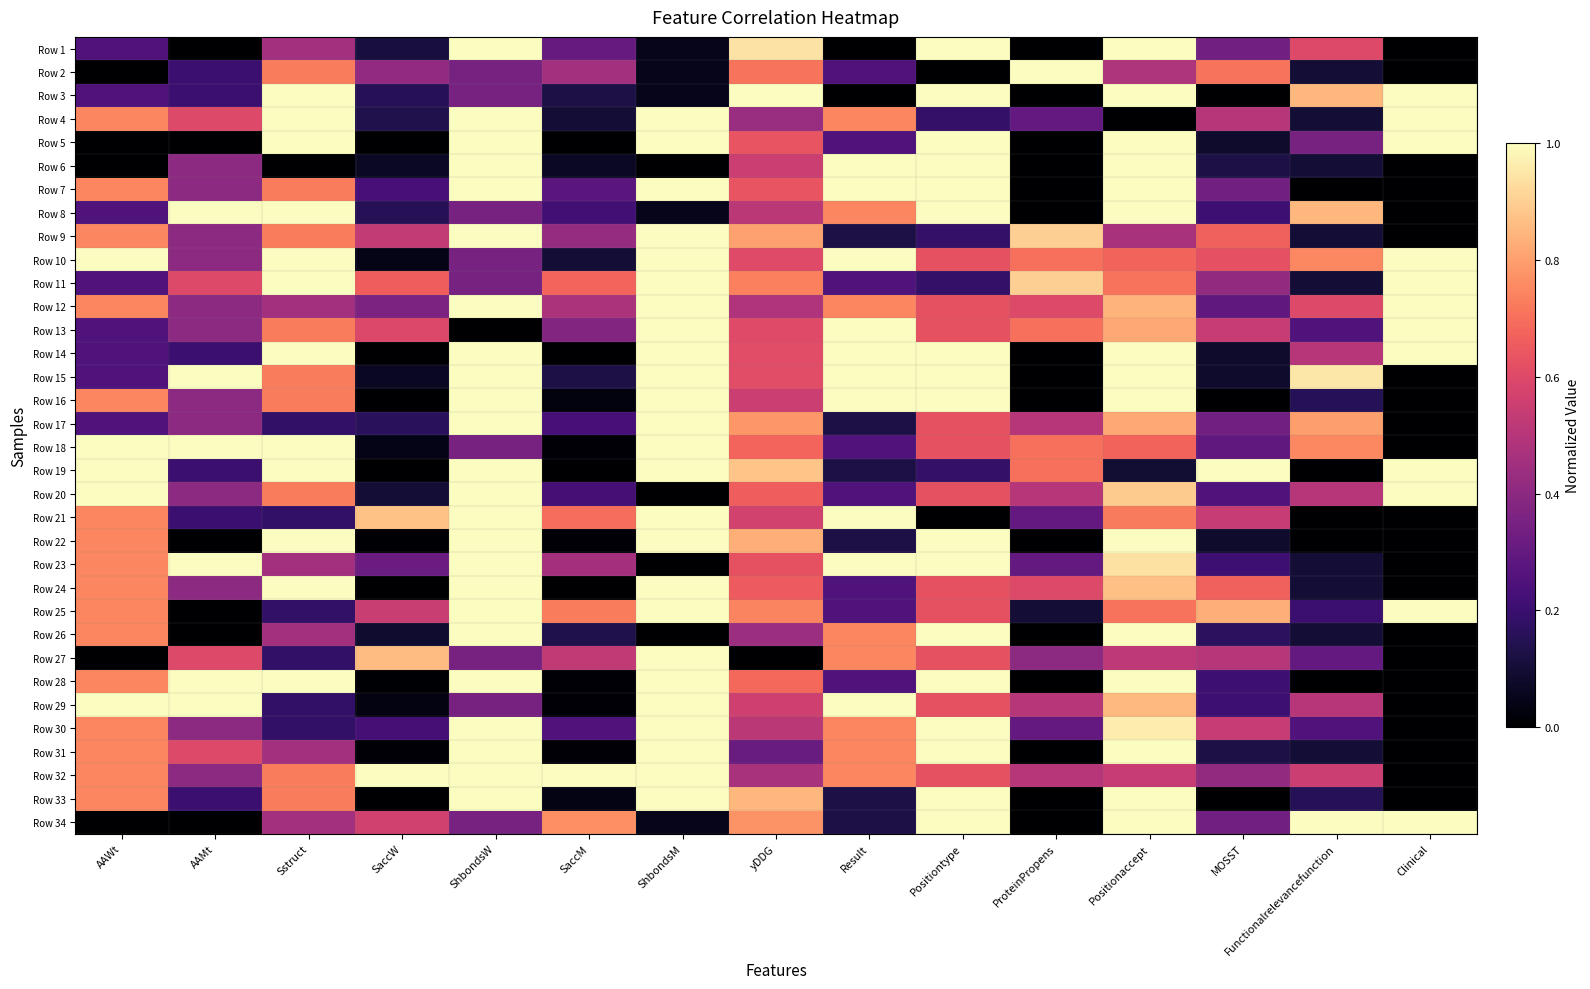

Reading left to right, list all the values displayed in this chart.

Row 1: AAWt=0.2	AAMt=0.0	Sstruct=0.5	SaccW=0.1	ShbondsW=1.0	SaccM=0.3	ShbondsM=0.0	yDDG=0.9	Result=0.0	Positiontype=1.0	ProteinPropens=0.0	Positionaccept=1.0	MOSST=0.3	Functionalrelevancefunction=0.6	Clinical=0.0
Row 2: AAWt=0.0	AAMt=0.2	Sstruct=0.7	SaccW=0.4	ShbondsW=0.3	SaccM=0.5	ShbondsM=0.0	yDDG=0.7	Result=0.2	Positiontype=0.0	ProteinPropens=1.0	Positionaccept=0.5	MOSST=0.7	Functionalrelevancefunction=0.1	Clinical=0.0
Row 3: AAWt=0.2	AAMt=0.2	Sstruct=1.0	SaccW=0.2	ShbondsW=0.3	SaccM=0.1	ShbondsM=0.0	yDDG=1.0	Result=0.0	Positiontype=1.0	ProteinPropens=0.0	Positionaccept=1.0	MOSST=0.0	Functionalrelevancefunction=0.8	Clinical=1.0
Row 4: AAWt=0.7	AAMt=0.6	Sstruct=1.0	SaccW=0.1	ShbondsW=1.0	SaccM=0.1	ShbondsM=1.0	yDDG=0.4	Result=0.7	Positiontype=0.2	ProteinPropens=0.3	Positionaccept=0.0	MOSST=0.5	Functionalrelevancefunction=0.1	Clinical=1.0
Row 5: AAWt=0.0	AAMt=0.0	Sstruct=1.0	SaccW=0.0	ShbondsW=1.0	SaccM=0.0	ShbondsM=1.0	yDDG=0.6	Result=0.2	Positiontype=1.0	ProteinPropens=0.0	Positionaccept=1.0	MOSST=0.1	Functionalrelevancefunction=0.3	Clinical=1.0
Row 6: AAWt=0.0	AAMt=0.4	Sstruct=0.0	SaccW=0.1	ShbondsW=1.0	SaccM=0.1	ShbondsM=0.0	yDDG=0.6	Result=1.0	Positiontype=1.0	ProteinPropens=0.0	Positionaccept=1.0	MOSST=0.1	Functionalrelevancefunction=0.1	Clinical=0.0
Row 7: AAWt=0.7	AAMt=0.4	Sstruct=0.7	SaccW=0.2	ShbondsW=1.0	SaccM=0.3	ShbondsM=1.0	yDDG=0.6	Result=1.0	Positiontype=1.0	ProteinPropens=0.0	Positionaccept=1.0	MOSST=0.3	Functionalrelevancefunction=0.0	Clinical=0.0
Row 8: AAWt=0.2	AAMt=1.0	Sstruct=1.0	SaccW=0.2	ShbondsW=0.3	SaccM=0.2	ShbondsM=0.0	yDDG=0.5	Result=0.7	Positiontype=1.0	ProteinPropens=0.0	Positionaccept=1.0	MOSST=0.2	Functionalrelevancefunction=0.8	Clinical=0.0
Row 9: AAWt=0.7	AAMt=0.4	Sstruct=0.7	SaccW=0.5	ShbondsW=1.0	SaccM=0.4	ShbondsM=1.0	yDDG=0.8	Result=0.1	Positiontype=0.2	ProteinPropens=0.9	Positionaccept=0.5	MOSST=0.7	Functionalrelevancefunction=0.1	Clinical=0.0
Row 10: AAWt=1.0	AAMt=0.4	Sstruct=1.0	SaccW=0.0	ShbondsW=0.3	SaccM=0.1	ShbondsM=1.0	yDDG=0.6	Result=1.0	Positiontype=0.6	ProteinPropens=0.7	Positionaccept=0.7	MOSST=0.6	Functionalrelevancefunction=0.8	Clinical=1.0
Row 11: AAWt=0.2	AAMt=0.6	Sstruct=1.0	SaccW=0.7	ShbondsW=0.3	SaccM=0.7	ShbondsM=1.0	yDDG=0.7	Result=0.2	Positiontype=0.2	ProteinPropens=0.9	Positionaccept=0.7	MOSST=0.4	Functionalrelevancefunction=0.1	Clinical=1.0
Row 12: AAWt=0.7	AAMt=0.4	Sstruct=0.5	SaccW=0.4	ShbondsW=1.0	SaccM=0.5	ShbondsM=1.0	yDDG=0.5	Result=0.7	Positiontype=0.6	ProteinPropens=0.6	Positionaccept=0.8	MOSST=0.3	Functionalrelevancefunction=0.6	Clinical=1.0
Row 13: AAWt=0.2	AAMt=0.4	Sstruct=0.7	SaccW=0.6	ShbondsW=0.0	SaccM=0.4	ShbondsM=1.0	yDDG=0.6	Result=1.0	Positiontype=0.6	ProteinPropens=0.7	Positionaccept=0.8	MOSST=0.5	Functionalrelevancefunction=0.2	Clinical=1.0
Row 14: AAWt=0.2	AAMt=0.2	Sstruct=1.0	SaccW=0.0	ShbondsW=1.0	SaccM=0.0	ShbondsM=1.0	yDDG=0.6	Result=1.0	Positiontype=1.0	ProteinPropens=0.0	Positionaccept=1.0	MOSST=0.1	Functionalrelevancefunction=0.5	Clinical=1.0
Row 15: AAWt=0.2	AAMt=1.0	Sstruct=0.7	SaccW=0.1	ShbondsW=1.0	SaccM=0.1	ShbondsM=1.0	yDDG=0.6	Result=1.0	Positiontype=1.0	ProteinPropens=0.0	Positionaccept=1.0	MOSST=0.1	Functionalrelevancefunction=0.9	Clinical=0.0
Row 16: AAWt=0.7	AAMt=0.4	Sstruct=0.7	SaccW=0.0	ShbondsW=1.0	SaccM=0.0	ShbondsM=1.0	yDDG=0.6	Result=1.0	Positiontype=1.0	ProteinPropens=0.0	Positionaccept=1.0	MOSST=0.0	Functionalrelevancefunction=0.1	Clinical=0.0
Row 17: AAWt=0.2	AAMt=0.4	Sstruct=0.2	SaccW=0.2	ShbondsW=1.0	SaccM=0.2	ShbondsM=1.0	yDDG=0.8	Result=0.1	Positiontype=0.6	ProteinPropens=0.5	Positionaccept=0.8	MOSST=0.3	Functionalrelevancefunction=0.8	Clinical=0.0
Row 18: AAWt=1.0	AAMt=1.0	Sstruct=1.0	SaccW=0.0	ShbondsW=0.3	SaccM=0.0	ShbondsM=1.0	yDDG=0.7	Result=0.2	Positiontype=0.6	ProteinPropens=0.7	Positionaccept=0.7	MOSST=0.3	Functionalrelevancefunction=0.8	Clinical=0.0
Row 19: AAWt=1.0	AAMt=0.2	Sstruct=1.0	SaccW=0.0	ShbondsW=1.0	SaccM=0.0	ShbondsM=1.0	yDDG=0.9	Result=0.1	Positiontype=0.2	ProteinPropens=0.7	Positionaccept=0.1	MOSST=1.0	Functionalrelevancefunction=0.0	Clinical=1.0
Row 20: AAWt=1.0	AAMt=0.4	Sstruct=0.7	SaccW=0.1	ShbondsW=1.0	SaccM=0.2	ShbondsM=0.0	yDDG=0.7	Result=0.2	Positiontype=0.6	ProteinPropens=0.5	Positionaccept=0.9	MOSST=0.2	Functionalrelevancefunction=0.5	Clinical=1.0
Row 21: AAWt=0.7	AAMt=0.2	Sstruct=0.2	SaccW=0.9	ShbondsW=1.0	SaccM=0.7	ShbondsM=1.0	yDDG=0.6	Result=1.0	Positiontype=0.0	ProteinPropens=0.3	Positionaccept=0.7	MOSST=0.5	Functionalrelevancefunction=0.0	Clinical=0.0
Row 22: AAWt=0.7	AAMt=0.0	Sstruct=1.0	SaccW=0.0	ShbondsW=1.0	SaccM=0.0	ShbondsM=1.0	yDDG=0.8	Result=0.1	Positiontype=1.0	ProteinPropens=0.0	Positionaccept=1.0	MOSST=0.1	Functionalrelevancefunction=0.0	Clinical=0.0
Row 23: AAWt=0.7	AAMt=1.0	Sstruct=0.5	SaccW=0.3	ShbondsW=1.0	SaccM=0.5	ShbondsM=0.0	yDDG=0.6	Result=1.0	Positiontype=1.0	ProteinPropens=0.3	Positionaccept=0.9	MOSST=0.2	Functionalrelevancefunction=0.1	Clinical=0.0
Row 24: AAWt=0.7	AAMt=0.4	Sstruct=1.0	SaccW=0.0	ShbondsW=1.0	SaccM=0.0	ShbondsM=1.0	yDDG=0.7	Result=0.2	Positiontype=0.6	ProteinPropens=0.6	Positionaccept=0.9	MOSST=0.7	Functionalrelevancefunction=0.1	Clinical=0.0
Row 25: AAWt=0.7	AAMt=0.0	Sstruct=0.2	SaccW=0.5	ShbondsW=1.0	SaccM=0.7	ShbondsM=1.0	yDDG=0.7	Result=0.2	Positiontype=0.6	ProteinPropens=0.1	Positionaccept=0.7	MOSST=0.8	Functionalrelevancefunction=0.2	Clinical=1.0
Row 26: AAWt=0.7	AAMt=0.0	Sstruct=0.5	SaccW=0.1	ShbondsW=1.0	SaccM=0.1	ShbondsM=0.0	yDDG=0.4	Result=0.7	Positiontype=1.0	ProteinPropens=0.0	Positionaccept=1.0	MOSST=0.2	Functionalrelevancefunction=0.1	Clinical=0.0
Row 27: AAWt=0.0	AAMt=0.6	Sstruct=0.2	SaccW=0.9	ShbondsW=0.3	SaccM=0.5	ShbondsM=1.0	yDDG=0.0	Result=0.7	Positiontype=0.6	ProteinPropens=0.4	Positionaccept=0.5	MOSST=0.5	Functionalrelevancefunction=0.3	Clinical=0.0
Row 28: AAWt=0.7	AAMt=1.0	Sstruct=1.0	SaccW=0.0	ShbondsW=1.0	SaccM=0.0	ShbondsM=1.0	yDDG=0.7	Result=0.2	Positiontype=1.0	ProteinPropens=0.0	Positionaccept=1.0	MOSST=0.2	Functionalrelevancefunction=0.0	Clinical=0.0
Row 29: AAWt=1.0	AAMt=1.0	Sstruct=0.2	SaccW=0.0	ShbondsW=0.3	SaccM=0.0	ShbondsM=1.0	yDDG=0.6	Result=1.0	Positiontype=0.6	ProteinPropens=0.5	Positionaccept=0.9	MOSST=0.2	Functionalrelevancefunction=0.5	Clinical=0.0
Row 30: AAWt=0.7	AAMt=0.4	Sstruct=0.2	SaccW=0.2	ShbondsW=1.0	SaccM=0.3	ShbondsM=1.0	yDDG=0.5	Result=0.7	Positiontype=1.0	ProteinPropens=0.3	Positionaccept=1.0	MOSST=0.5	Functionalrelevancefunction=0.2	Clinical=0.0
Row 31: AAWt=0.7	AAMt=0.6	Sstruct=0.5	SaccW=0.0	ShbondsW=1.0	SaccM=0.0	ShbondsM=1.0	yDDG=0.3	Result=0.7	Positiontype=1.0	ProteinPropens=0.0	Positionaccept=1.0	MOSST=0.1	Functionalrelevancefunction=0.1	Clinical=0.0
Row 32: AAWt=0.7	AAMt=0.4	Sstruct=0.7	SaccW=1.0	ShbondsW=1.0	SaccM=1.0	ShbondsM=1.0	yDDG=0.5	Result=0.7	Positiontype=0.6	ProteinPropens=0.5	Positionaccept=0.5	MOSST=0.4	Functionalrelevancefunction=0.6	Clinical=0.0
Row 33: AAWt=0.7	AAMt=0.2	Sstruct=0.7	SaccW=0.0	ShbondsW=1.0	SaccM=0.0	ShbondsM=1.0	yDDG=0.9	Result=0.1	Positiontype=1.0	ProteinPropens=0.0	Positionaccept=1.0	MOSST=0.0	Functionalrelevancefunction=0.1	Clinical=0.0
Row 34: AAWt=0.0	AAMt=0.0	Sstruct=0.5	SaccW=0.6	ShbondsW=0.3	SaccM=0.8	ShbondsM=0.0	yDDG=0.8	Result=0.1	Positiontype=1.0	ProteinPropens=0.0	Positionaccept=1.0	MOSST=0.3	Functionalrelevancefunction=1.0	Clinical=1.0